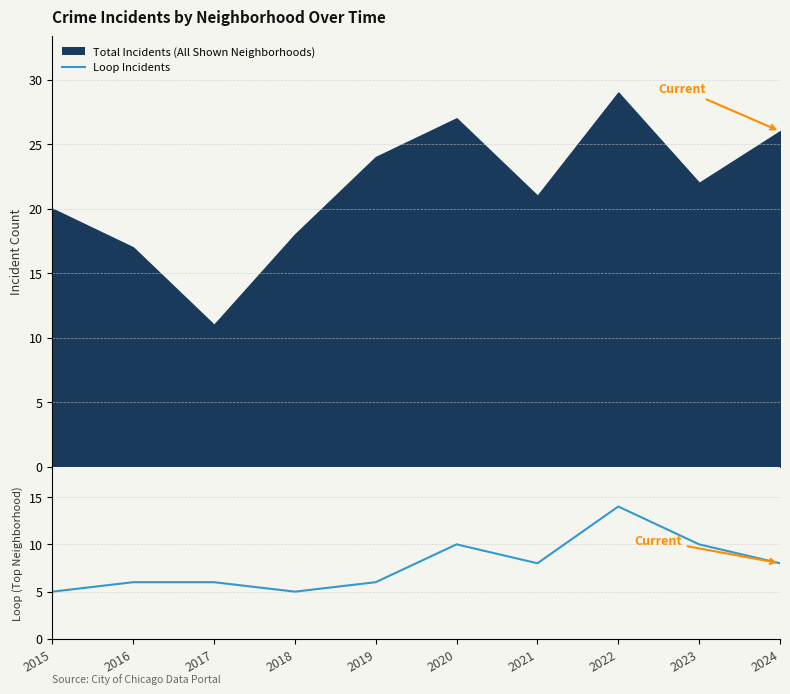

Approximately how many times larger is the value at 2015 compared to 2019?

0.8